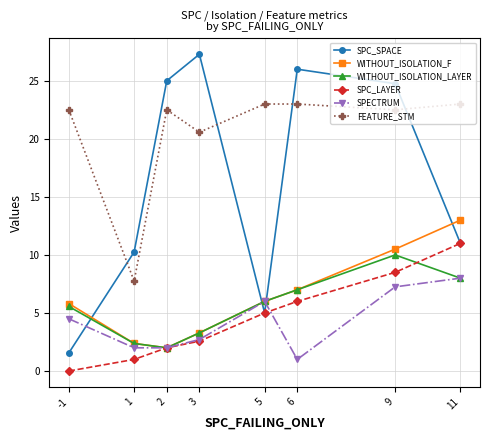

True or false: WITHOUT_ISOLATION_LAYER and FEATURE_STM cross at least once.

False